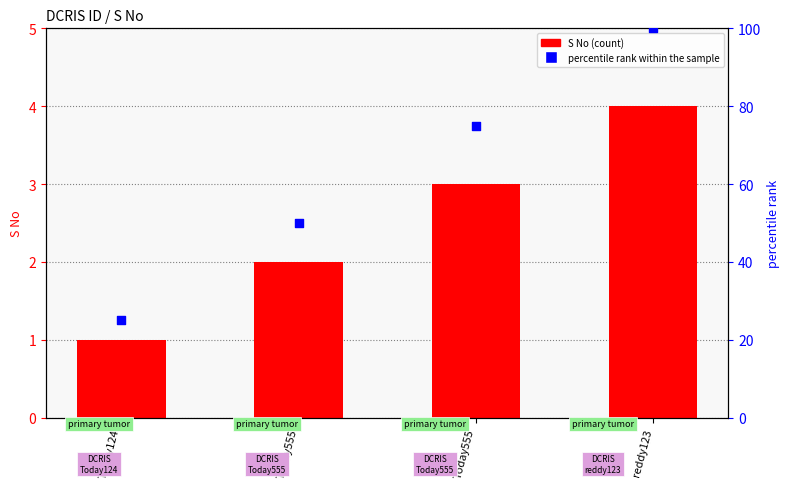

Which series has the largest Y range (max minus min)?

percentile rank within the sample